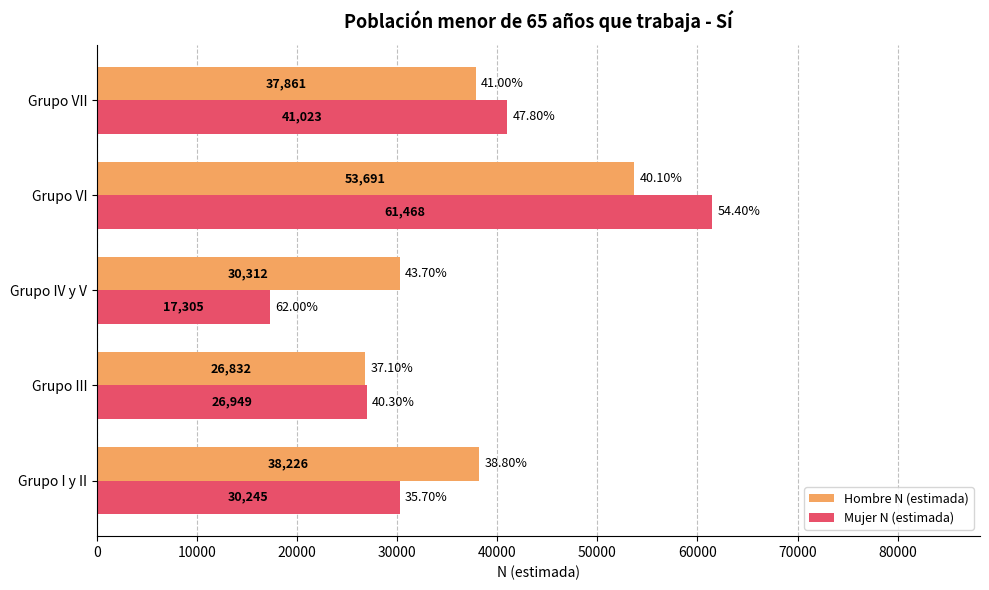

Which series has the largest range (max minus min)?

Mujer N (estimada)